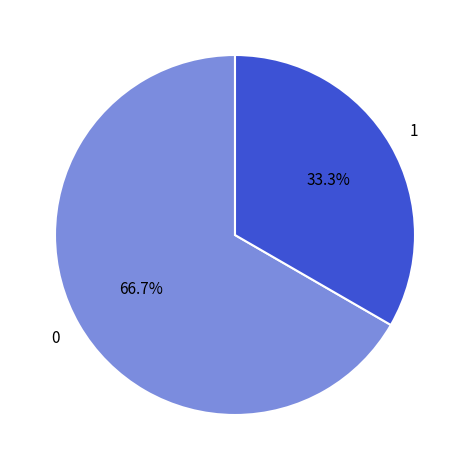

Is there any slice that represents more than half of the pie?

Yes